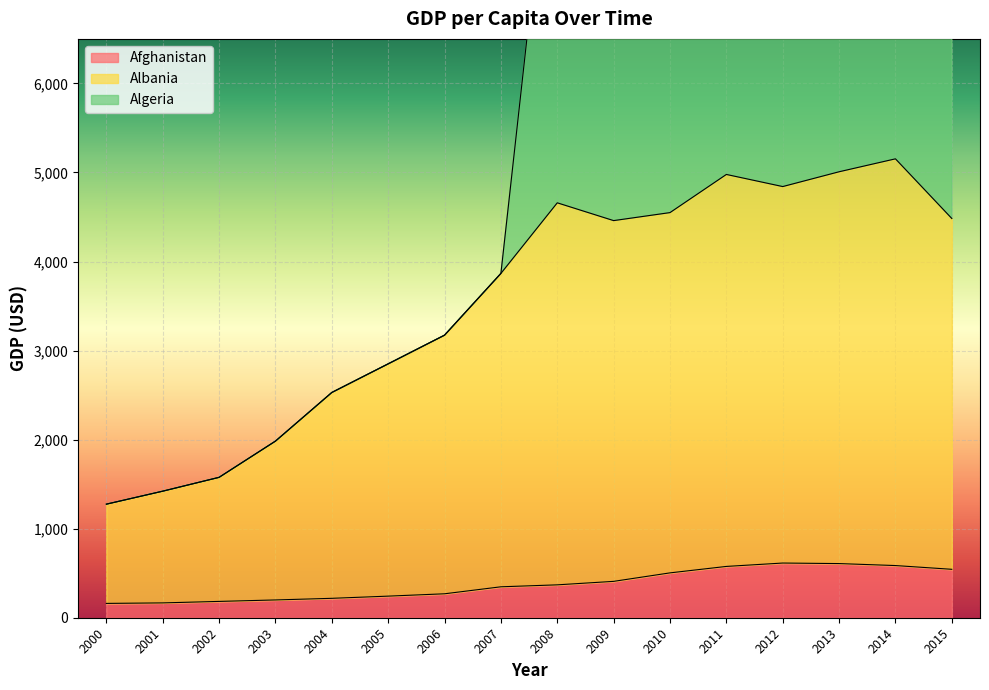

The Algeria series shows 2548.2 at 2001. True or false?

False